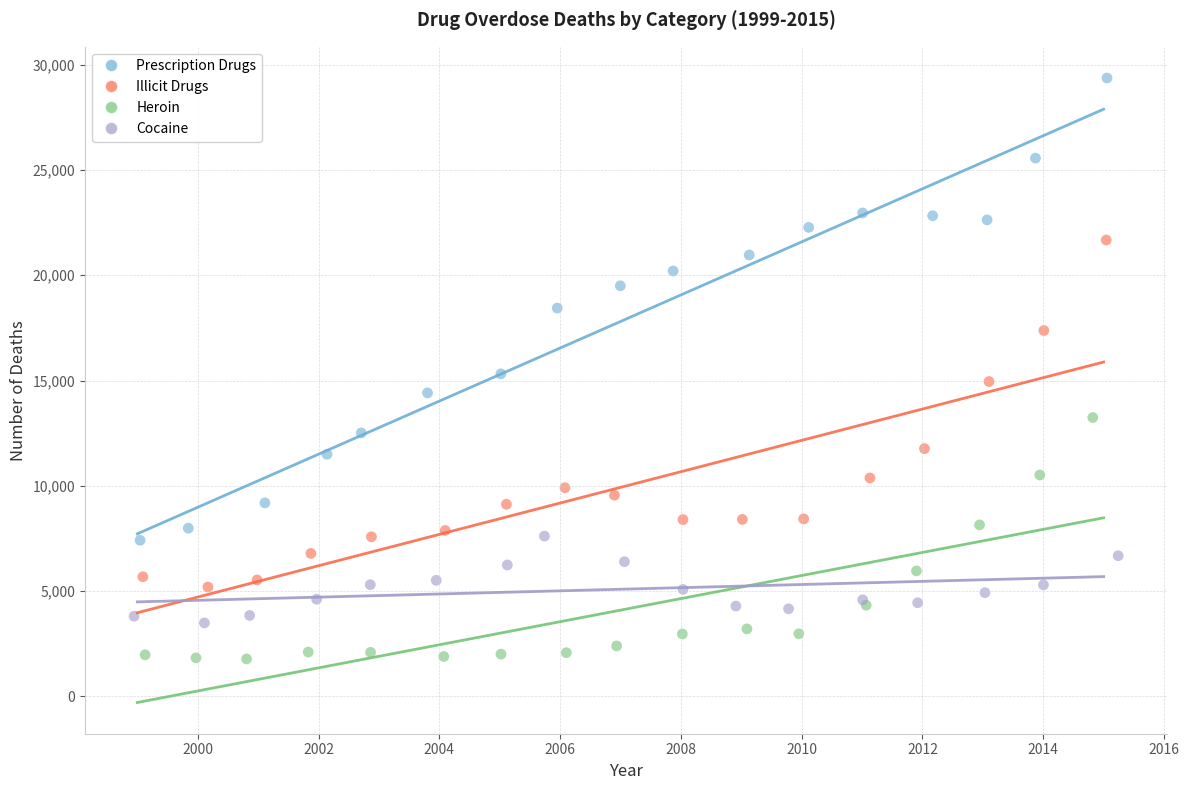

Which series contains the lowest Y value?

Heroin